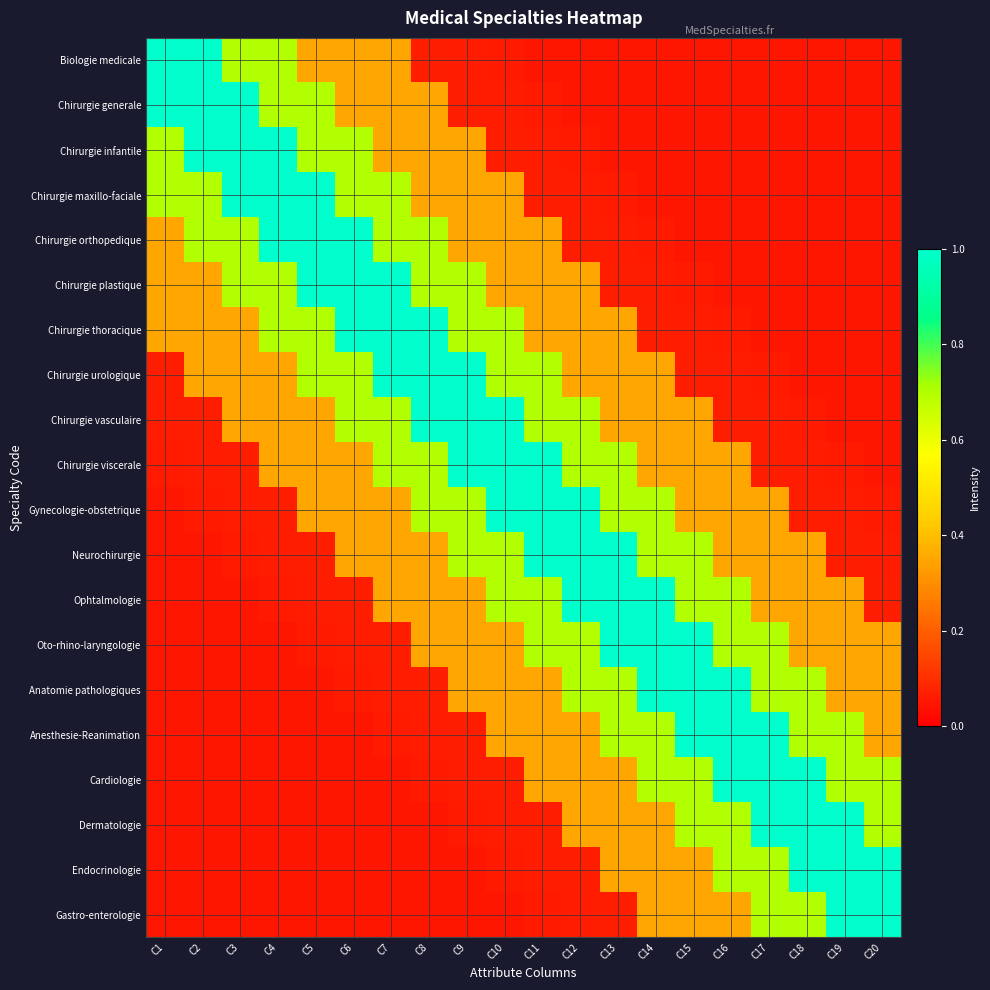

At C9, list the series in order from smallest to largest.

Endocrinologie, Gastro-enterologie, Dermatologie, Biologie medicale, Cardiologie, Chirurgie generale, Anesthesie-Reanimation, Chirurgie infantile, Chirurgie maxillo-faciale, Chirurgie orthopedique, Ophtalmologie, Oto-rhino-laryngologie, Anatomie pathologiques, Chirurgie plastique, Chirurgie thoracique, Gynecologie-obstetrique, Neurochirurgie, Chirurgie urologique, Chirurgie vasculaire, Chirurgie viscerale